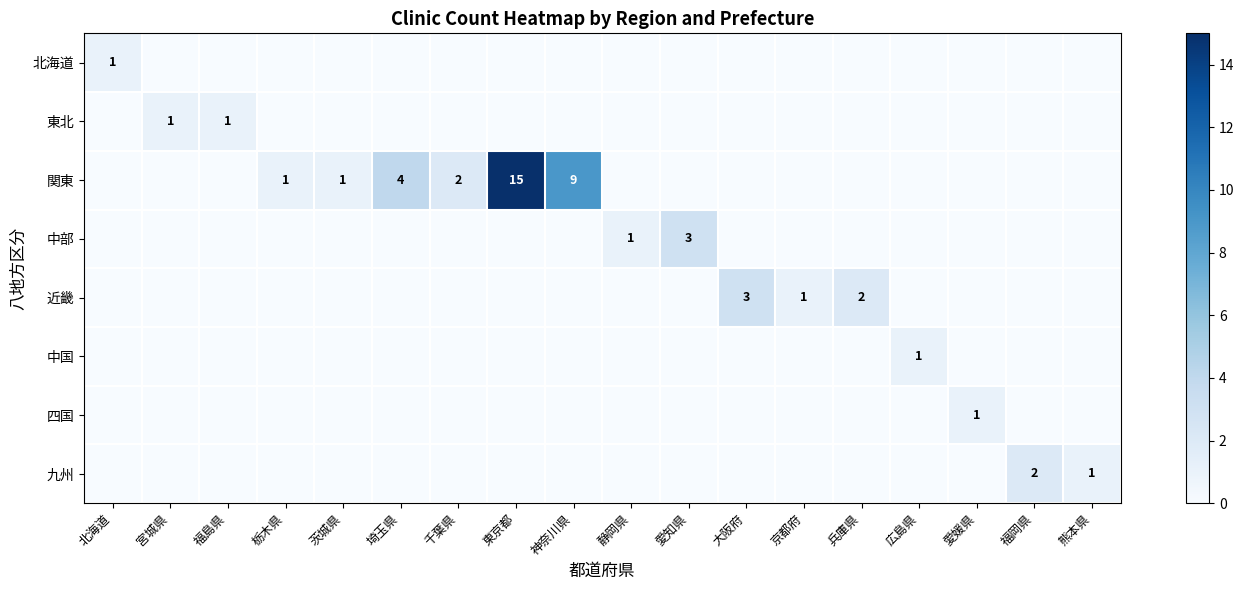

How many 九州 values are between 0 and 1?

17